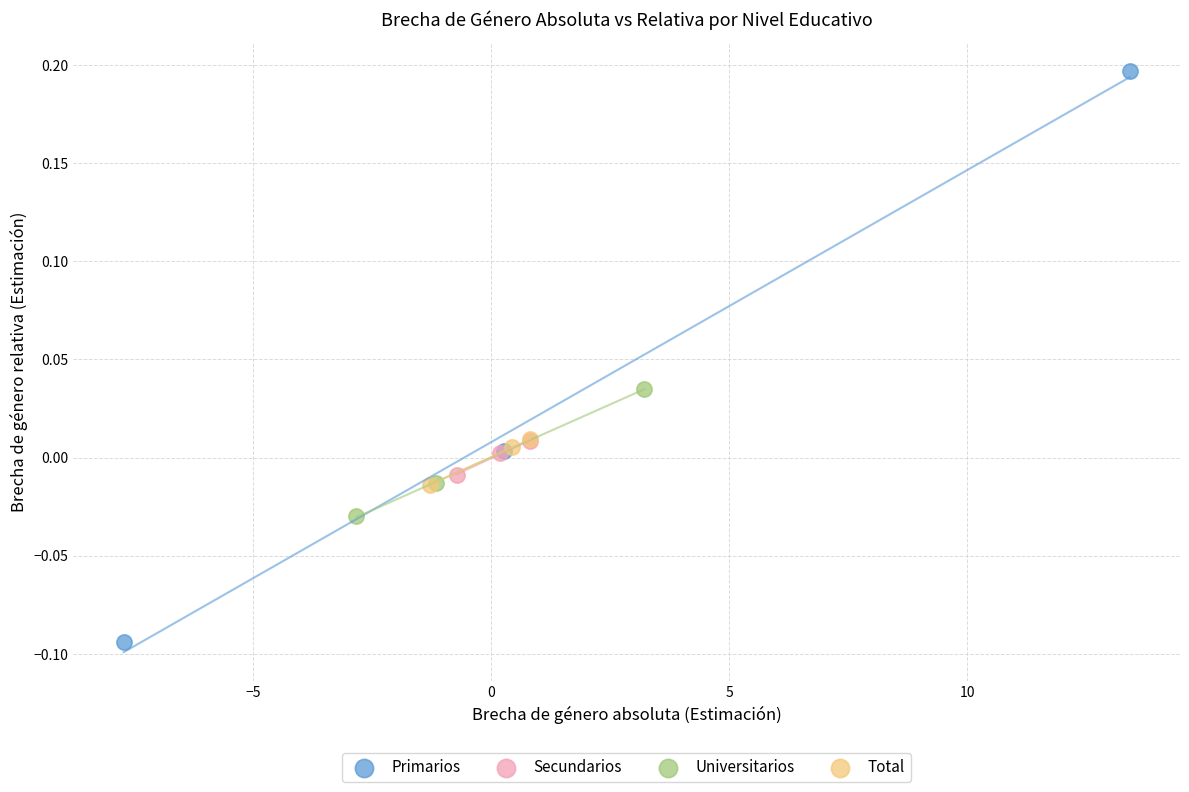

Which series contains the lowest Y value?

Primarios